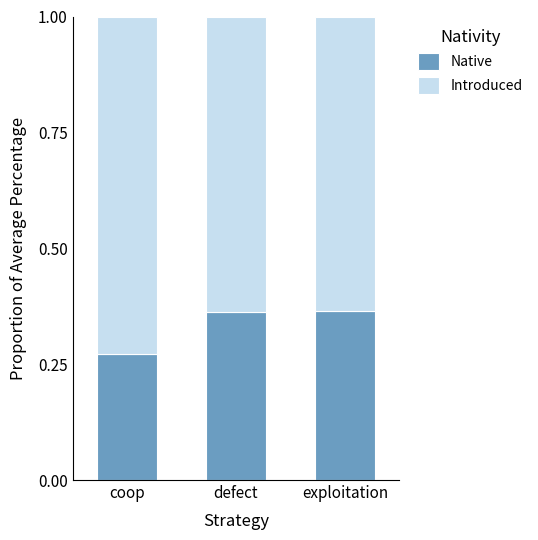

What is the total value across all series at coop?

1.0